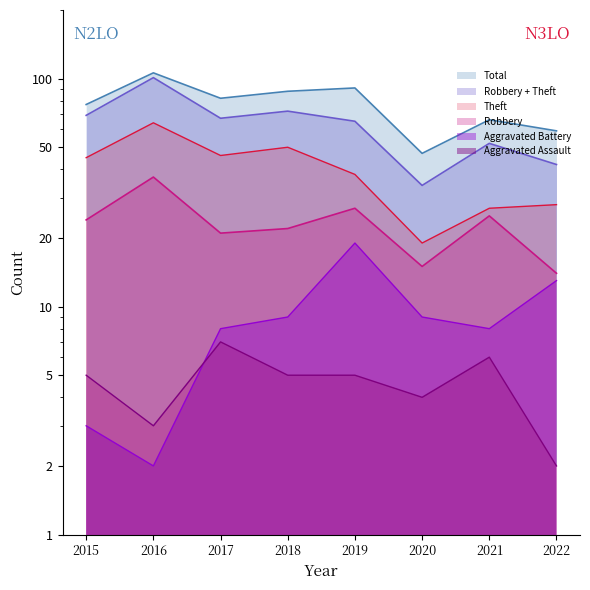

Between which two adjacent categories do Aggravated Assault and Aggravated Battery first intersect?

2016 and 2017